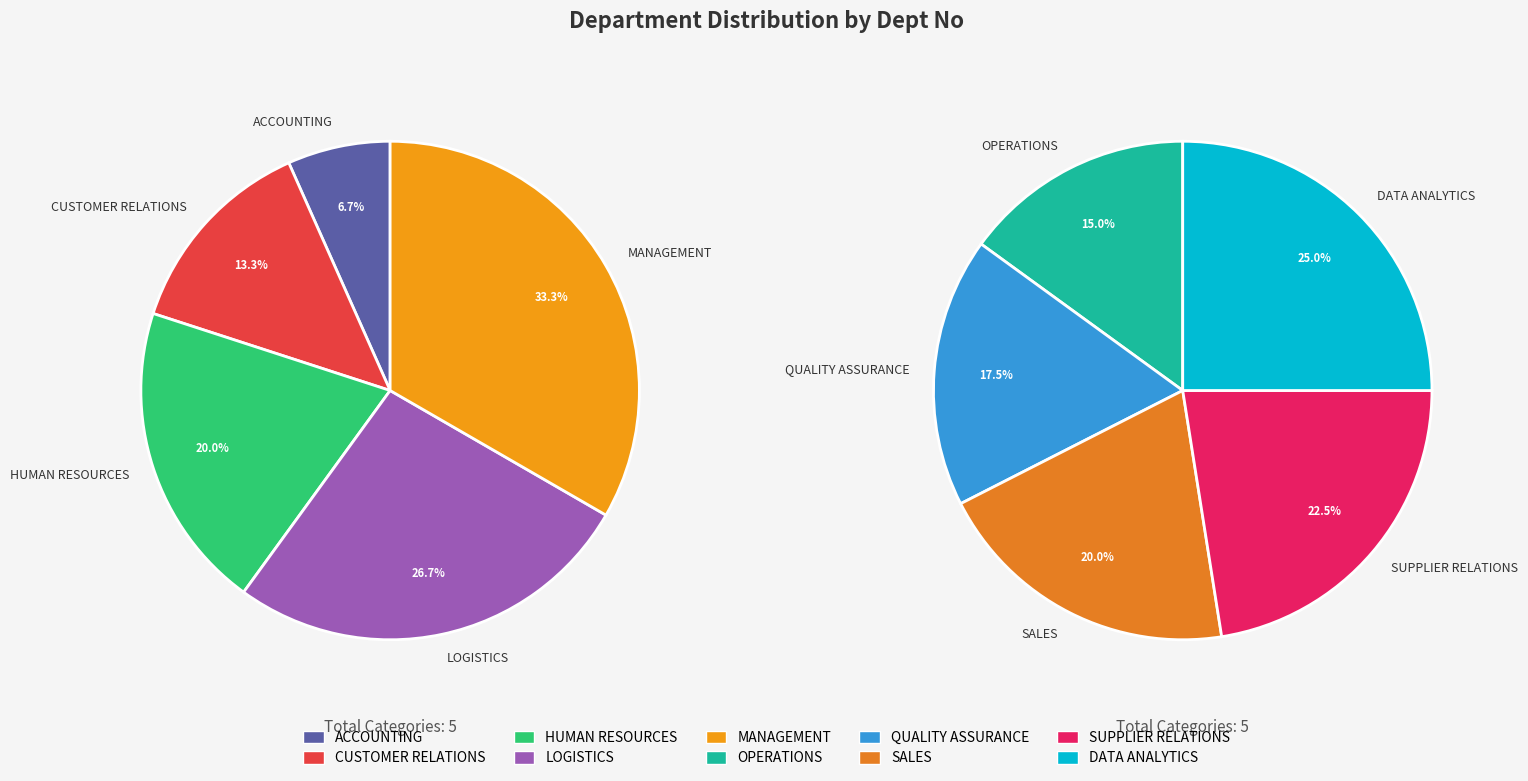

Between OPERATIONS and DATA ANALYTICS, which is larger?

DATA ANALYTICS